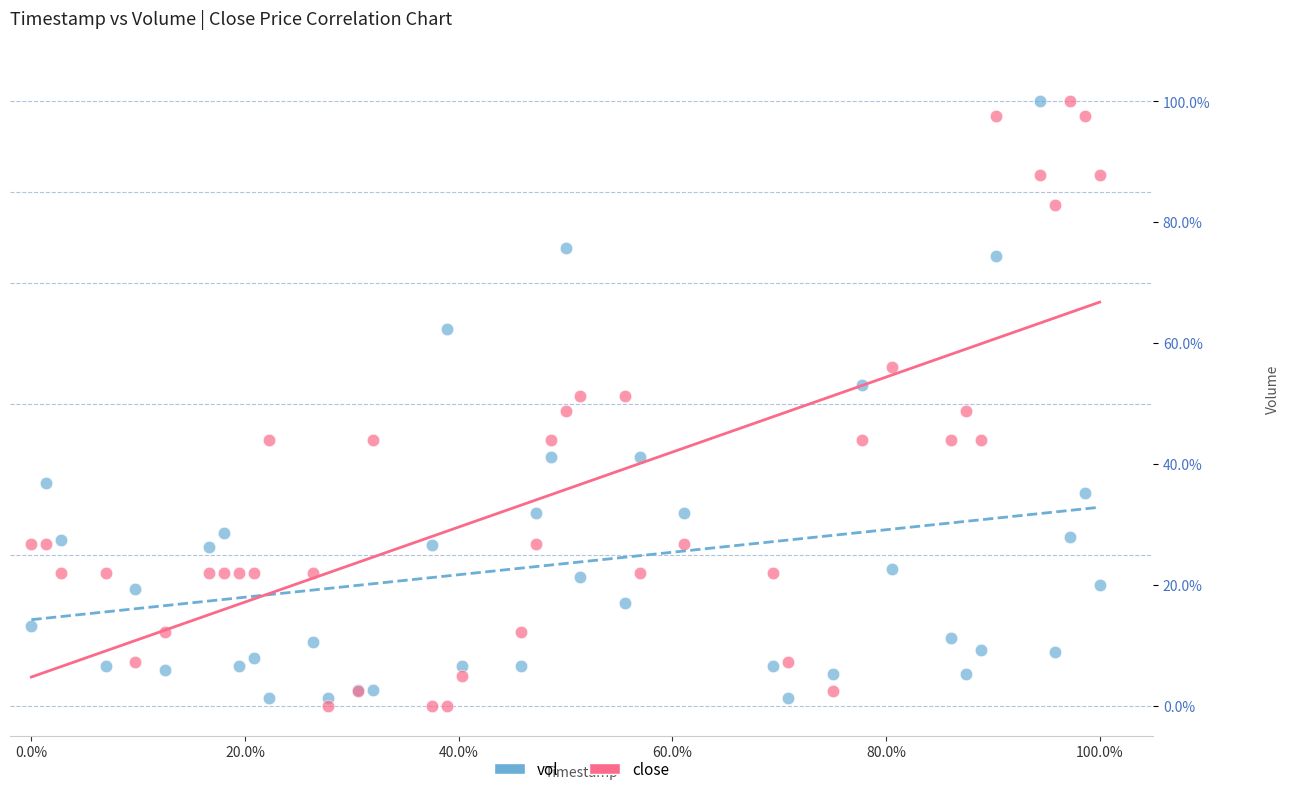

What are all the series names shown in the legend?

vol, close